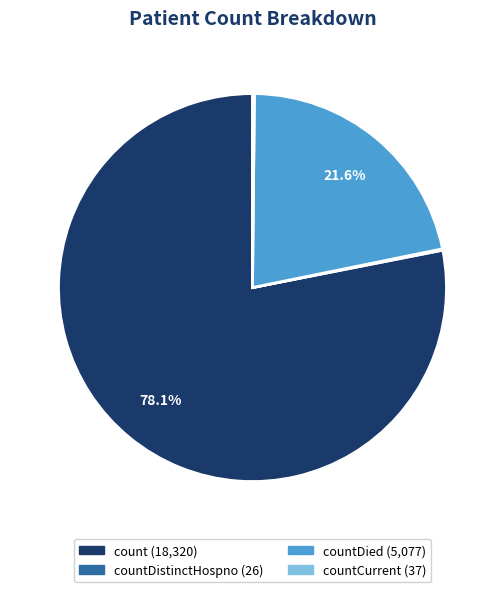

Does any single category account for the majority?

Yes